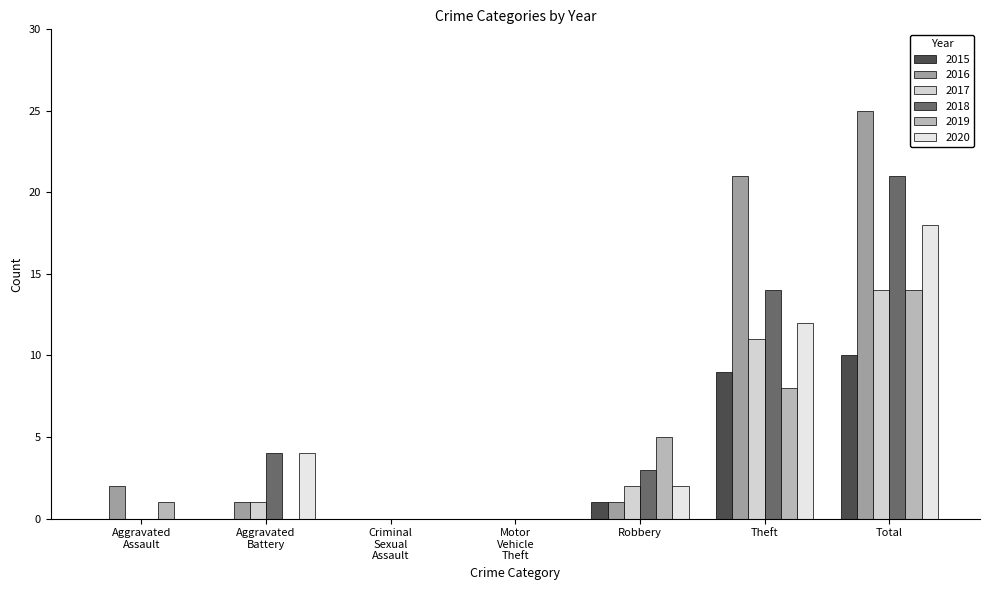

What is the sum of all 2016 values?

50